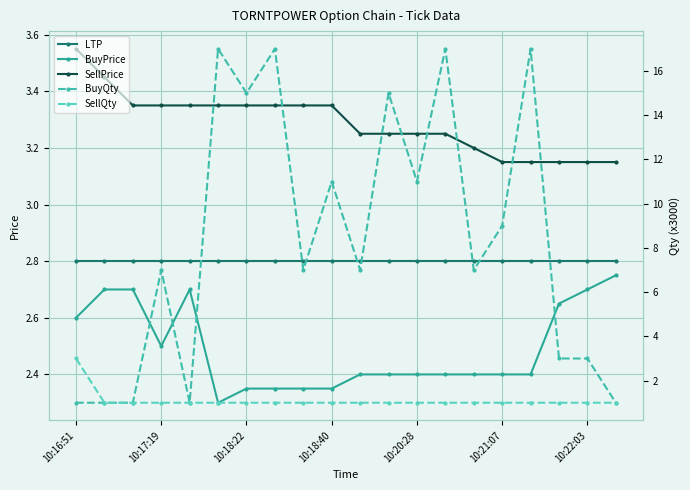

Is it true that LTP equals 2.8 at 10:18:40?

True